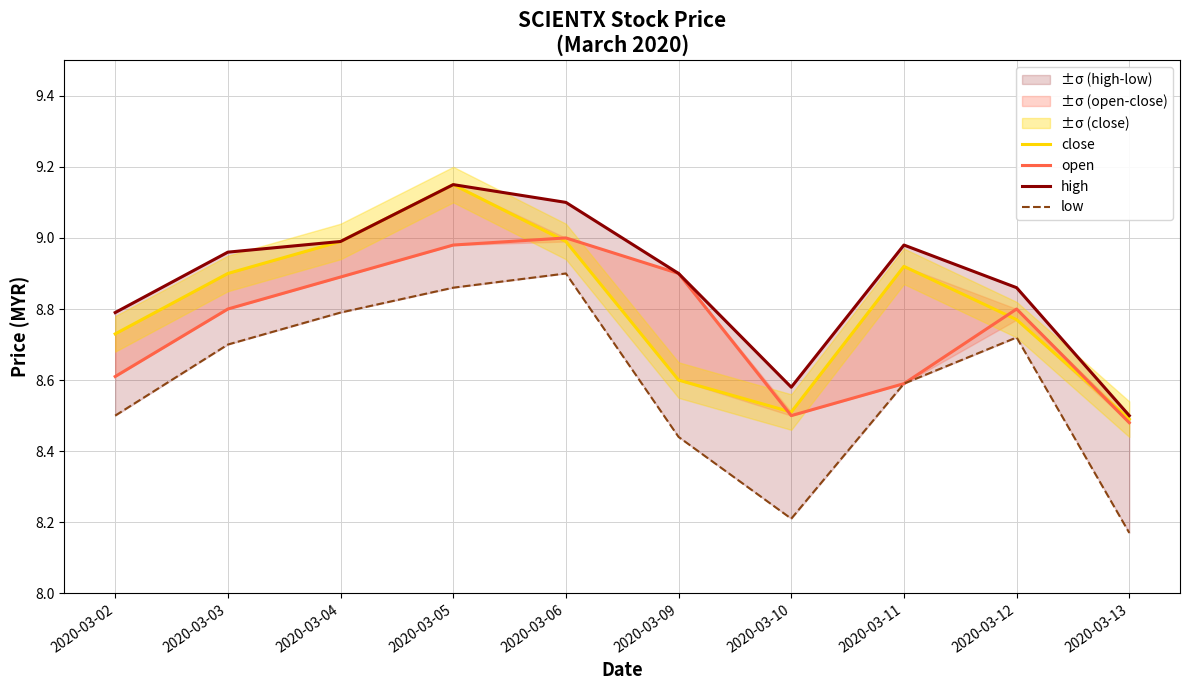

Reading left to right, list all the values displayed in this chart.

close: 2020-03-02=8.7	2020-03-03=8.9	2020-03-04=9.0	2020-03-05=9.2	2020-03-06=9.0	2020-03-09=8.6	2020-03-10=8.5	2020-03-11=8.9	2020-03-12=8.8	2020-03-13=8.5
open: 2020-03-02=8.6	2020-03-03=8.8	2020-03-04=8.9	2020-03-05=9.0	2020-03-06=9.0	2020-03-09=8.9	2020-03-10=8.5	2020-03-11=8.6	2020-03-12=8.8	2020-03-13=8.5
high: 2020-03-02=8.8	2020-03-03=9.0	2020-03-04=9.0	2020-03-05=9.2	2020-03-06=9.1	2020-03-09=8.9	2020-03-10=8.6	2020-03-11=9.0	2020-03-12=8.9	2020-03-13=8.5
low: 2020-03-02=8.5	2020-03-03=8.7	2020-03-04=8.8	2020-03-05=8.9	2020-03-06=8.9	2020-03-09=8.4	2020-03-10=8.2	2020-03-11=8.6	2020-03-12=8.7	2020-03-13=8.2